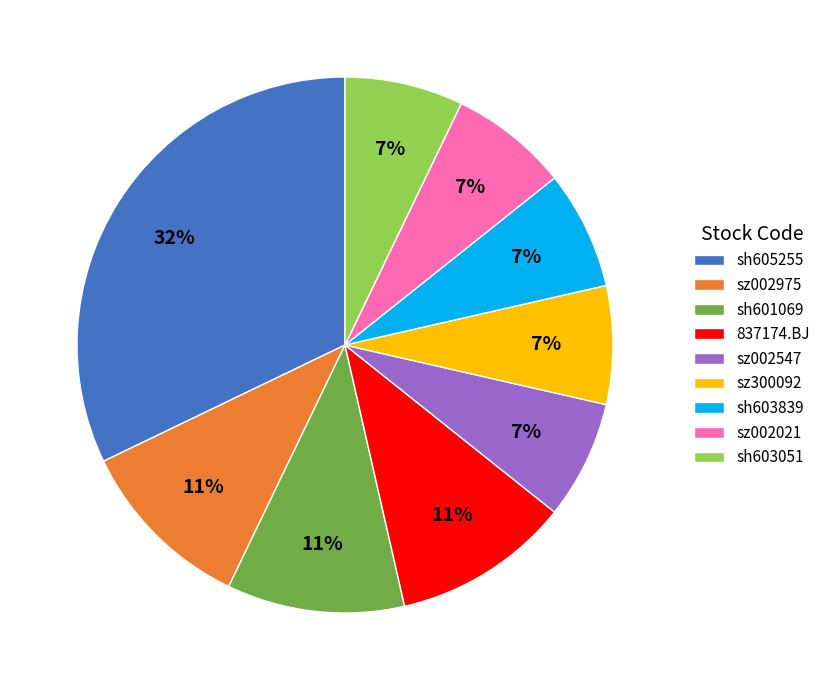

To the nearest percent, what is the difference between the largest and smallest slice percentages?

25%